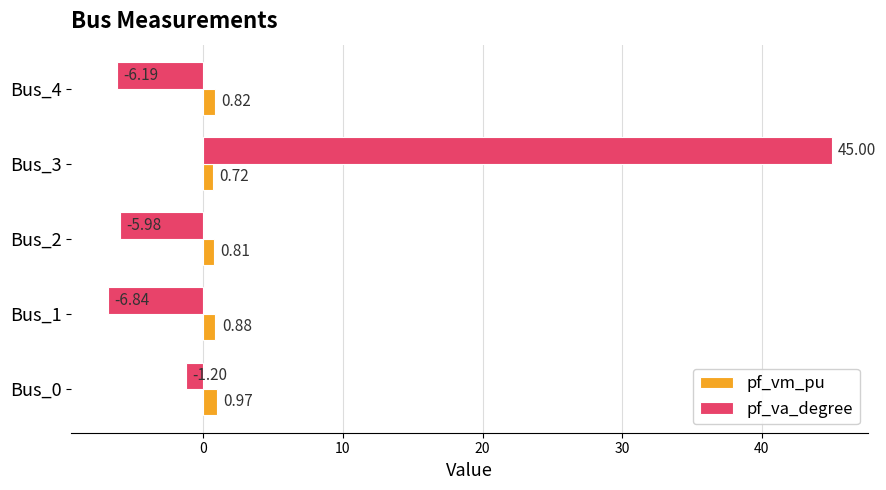

What are all the series names shown in the legend?

pf_vm_pu, pf_va_degree